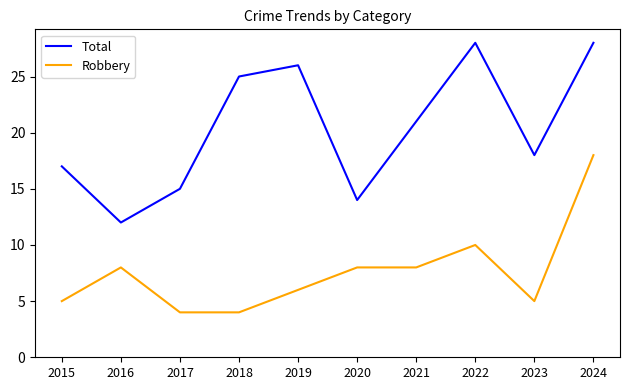

Reading left to right, list all the values displayed in this chart.

Total: 17	12	15	25	26	14	21	28	18	28
Robbery: 5	8	4	4	6	8	8	10	5	18